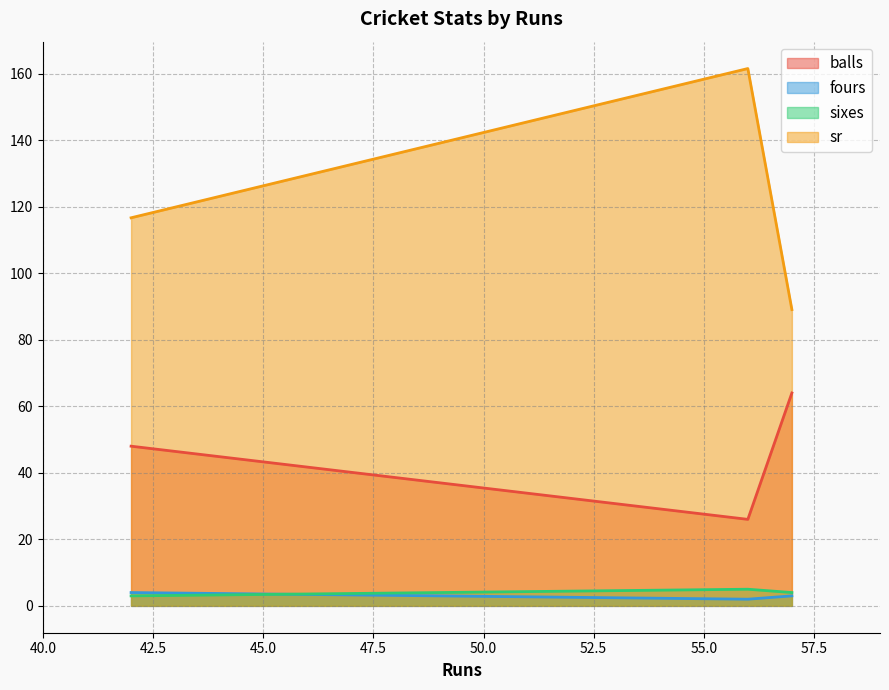

Does the chart display data point markers on the line(s)?

No